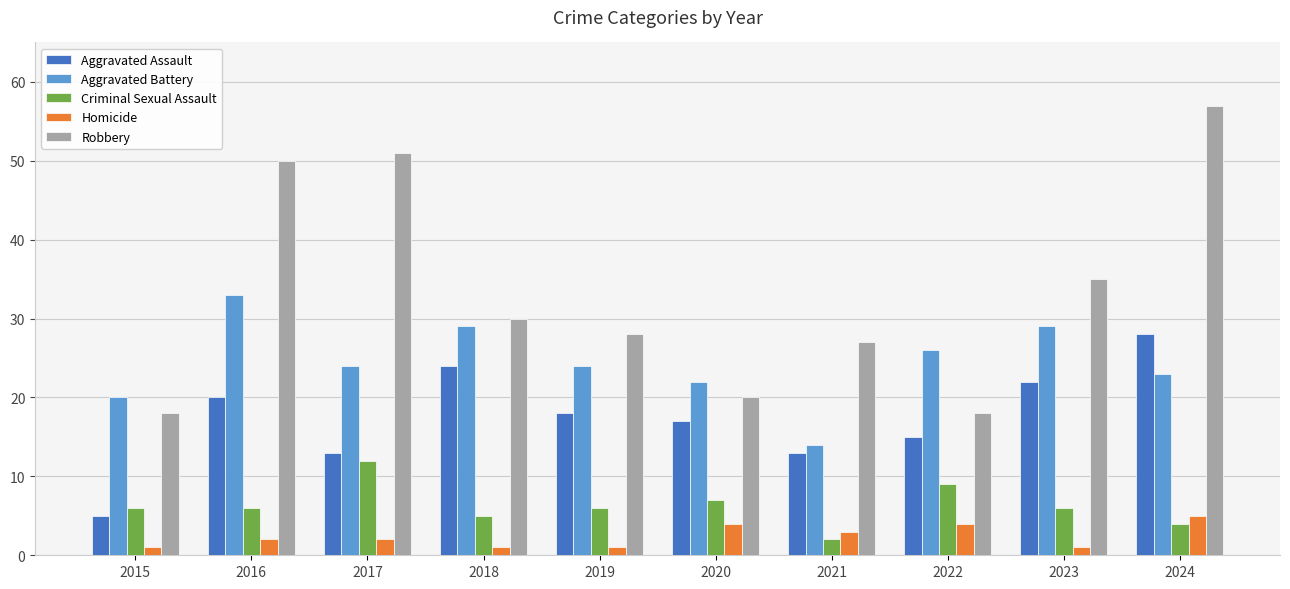

Is the value of Aggravated Assault at 2016 greater than the value of Homicide at 2018?

Yes